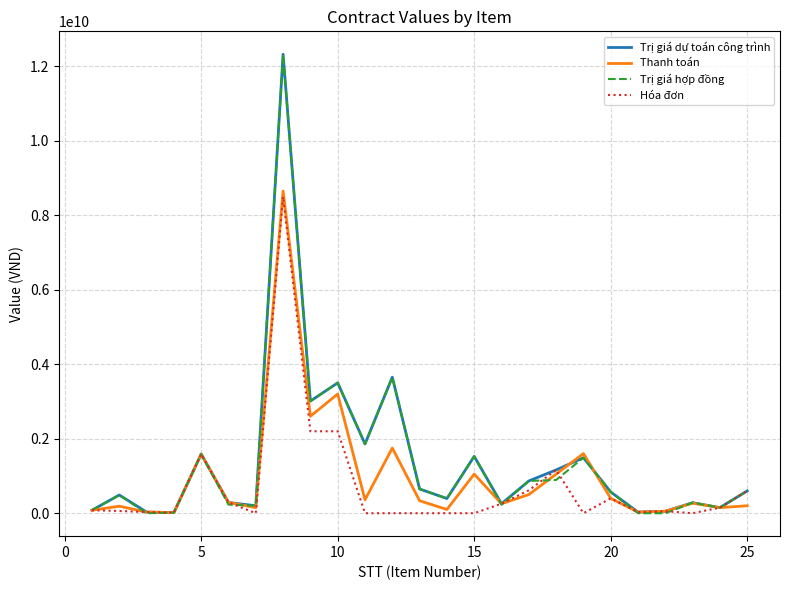

Which series has the widest spread of values?

Trị giá hợp đồng